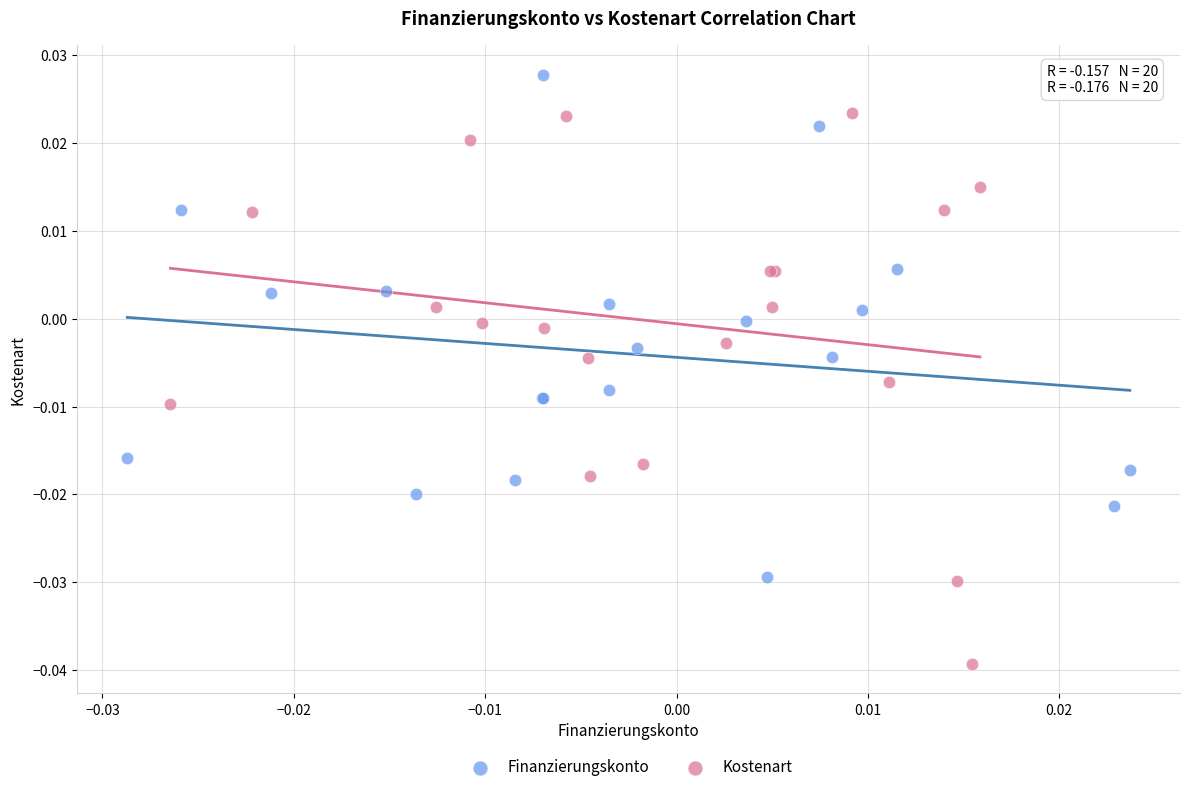

Which series reaches the minimum Y coordinate?

Kostenart